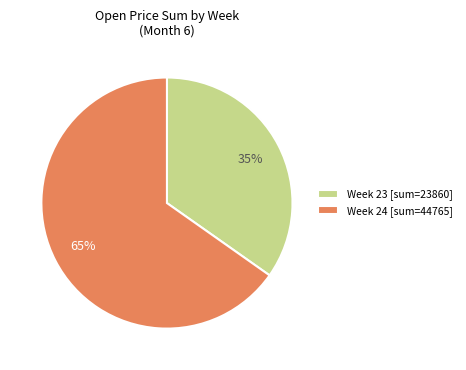

Between Week 23 [sum=23860] and Week 24 [sum=44765], which is larger?

Week 24 [sum=44765]